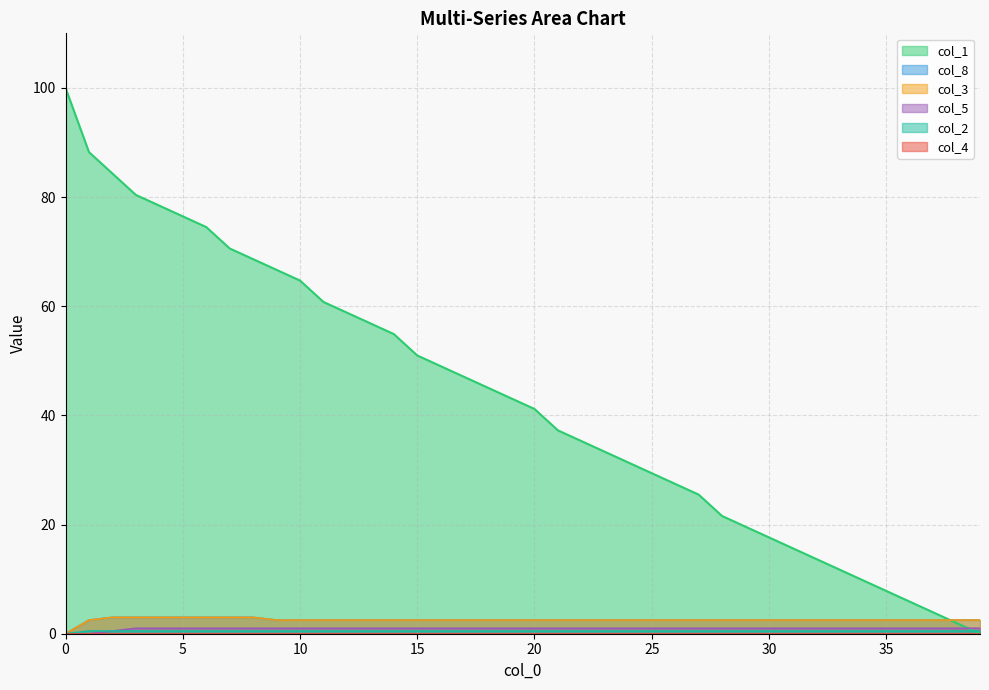

How many lines are shown in the chart?

6